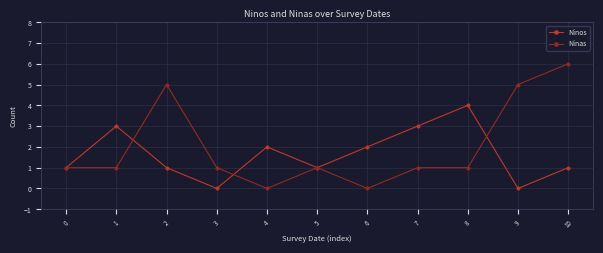

List the series in order of their overall mean, lowest first.

Ninos, Ninas